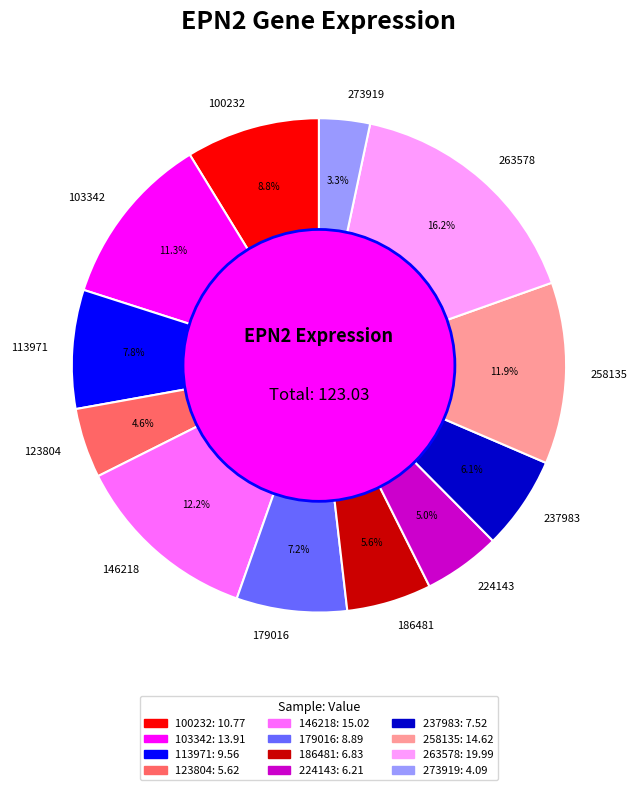

Is it true that 123804 is 5% of the pie?

True